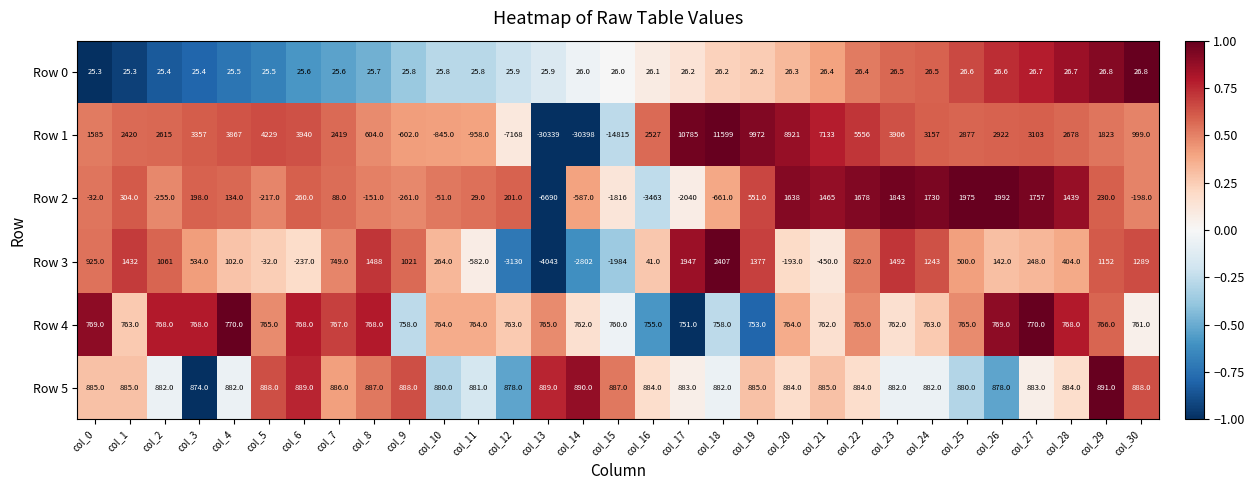

Which series has the largest range (max minus min)?

Row 1